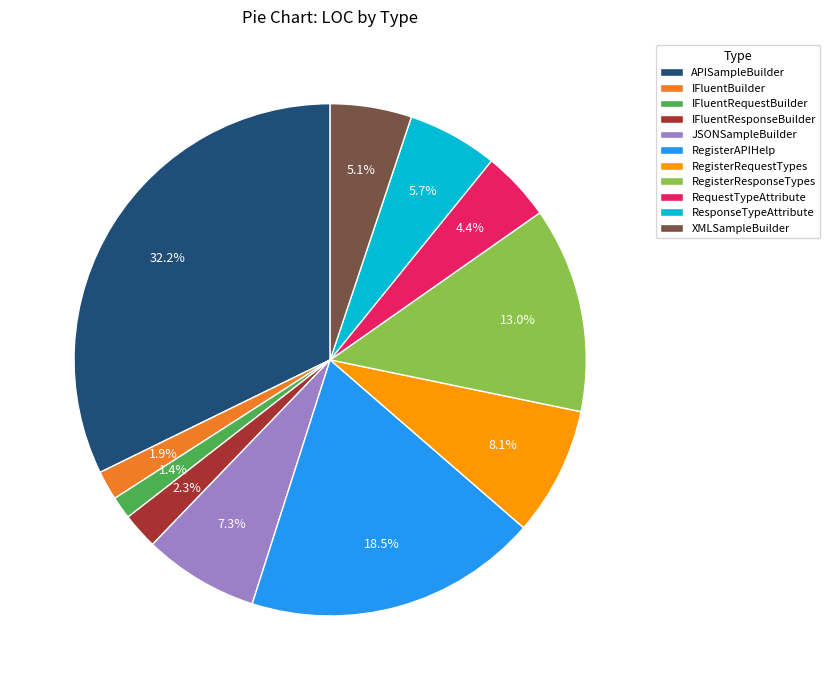

Approximately how many times larger is the value at RequestTypeAttribute compared to ResponseTypeAttribute?

0.8